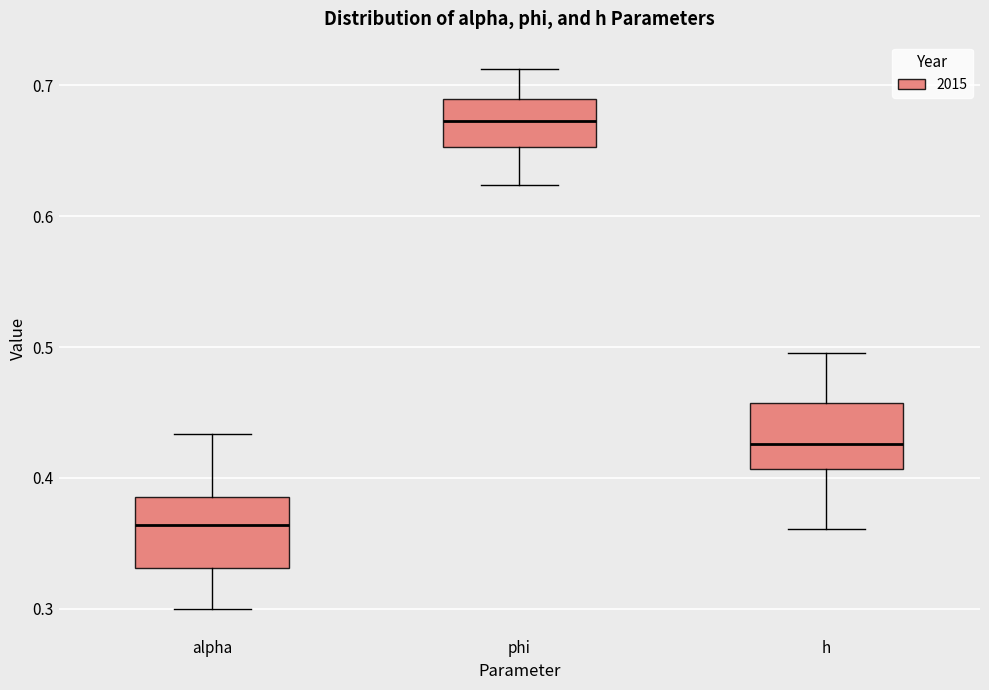

Reading left to right, read every box against the y-axis: the position of its median line, the range the box covers, and the ends of its whiskers. The values are not printed on the chart, so give them approximately, as read against the axis.

alpha: median 0.36, box 0.33 to 0.39, whiskers 0.30 to 0.43
phi: median 0.67, box 0.65 to 0.69, whiskers 0.62 to 0.71
h: median 0.43, box 0.41 to 0.46, whiskers 0.36 to 0.50